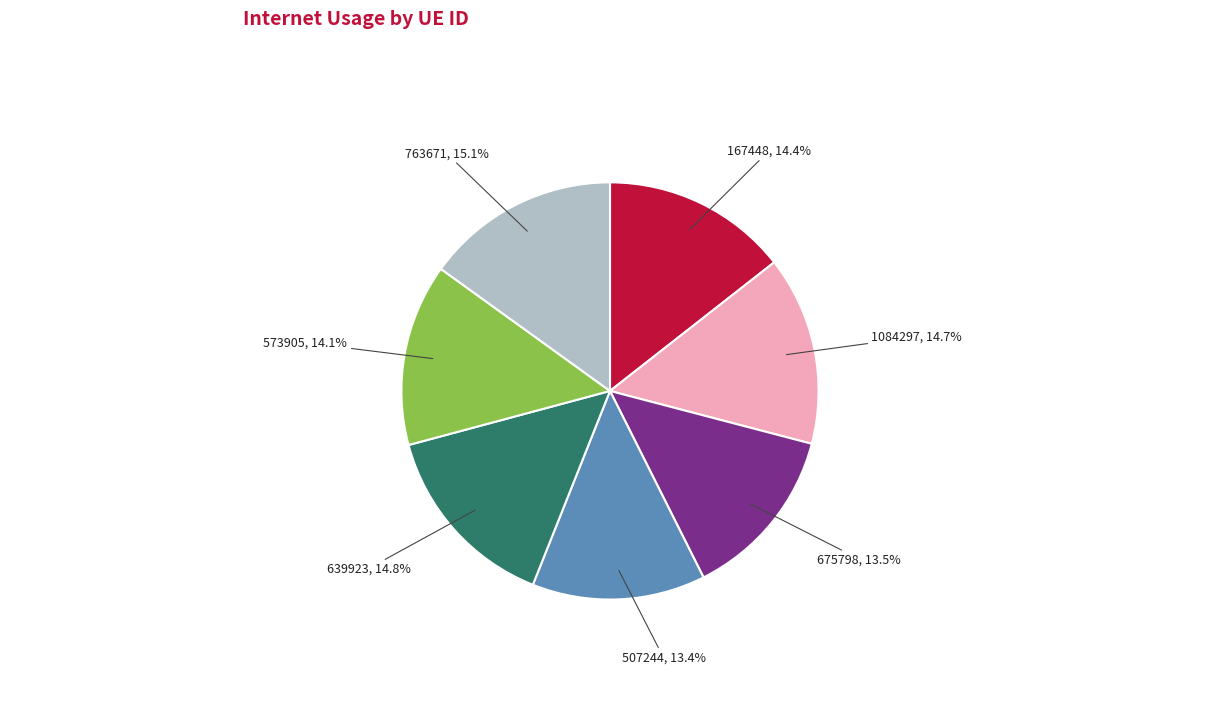

To the nearest percent, what is the difference between the largest and smallest slice percentages?

2%